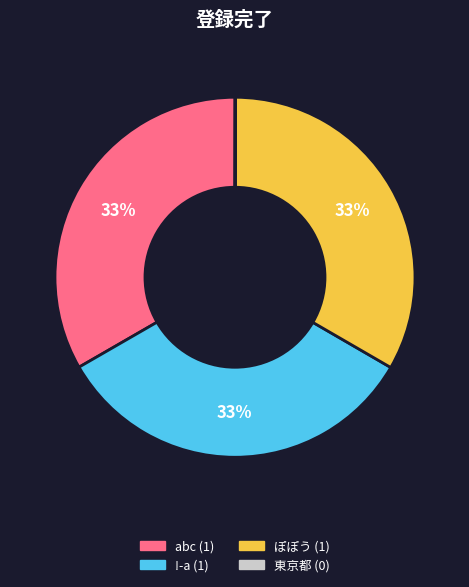

What is the ratio of the value at abc to the value at !-a?

1.0